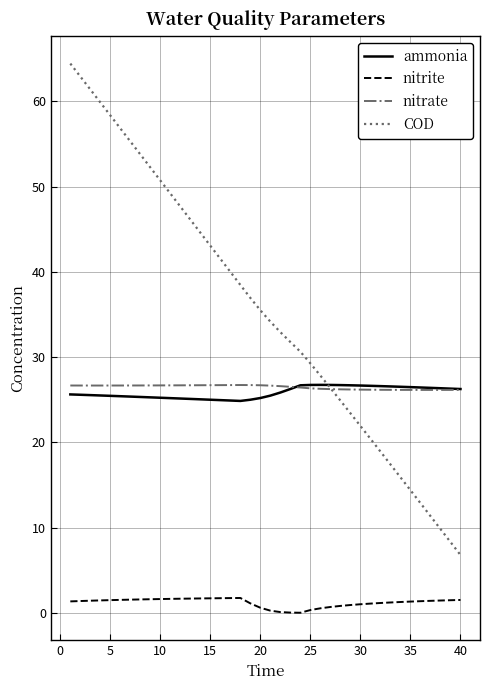

In ammonia, how many points are lower than both neighbors (excluding endpoints)?

1